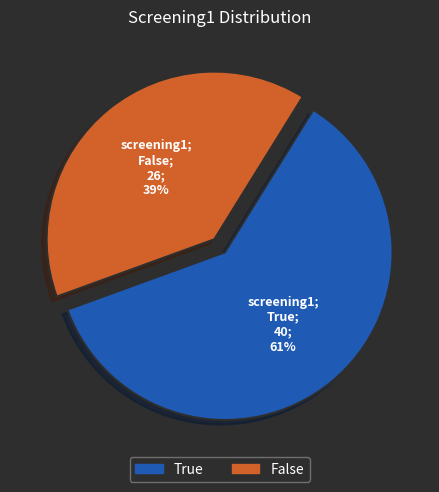

To the nearest percent, what is the combined percentage of False and True?

100%